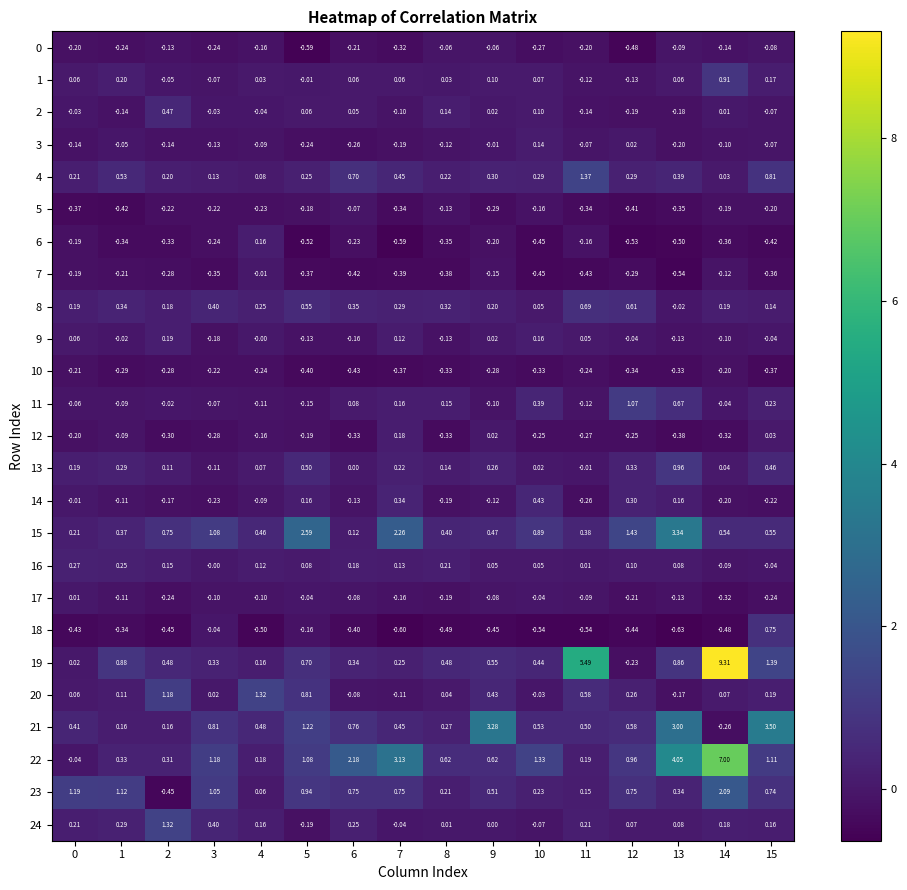

At how many categories does at least one series exceed 6?

1